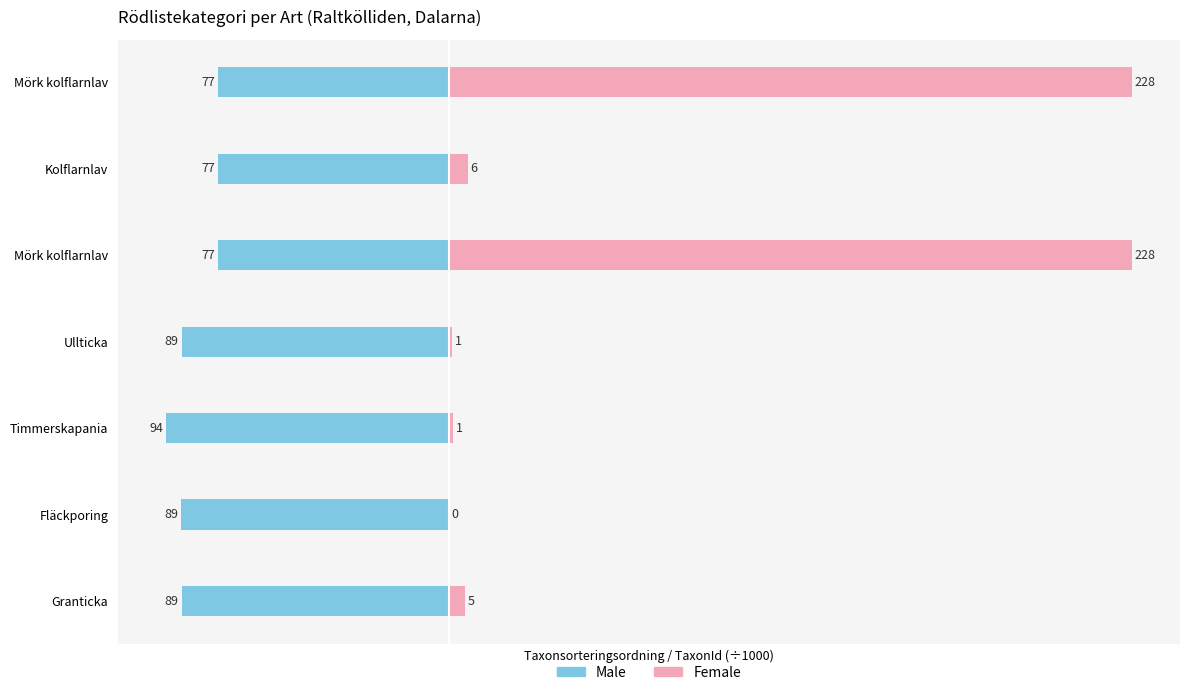

What is the value of the Female bar at the 1st from the left?

5.4